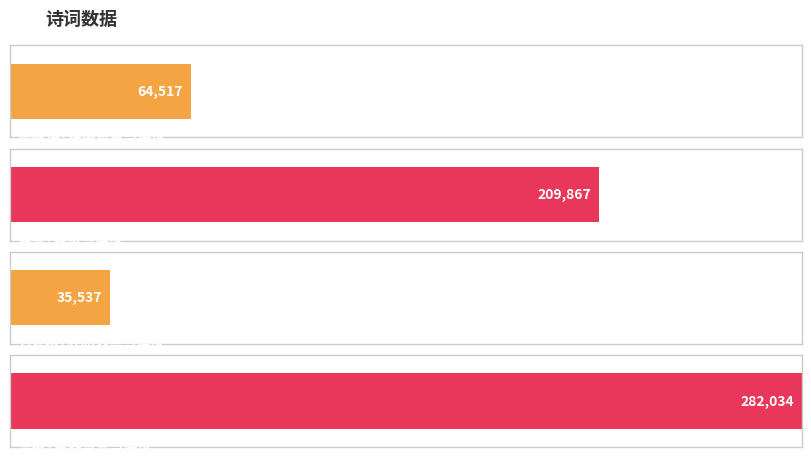

Which category has the lowest value across all series?

万葛树·叶如羽盖岂堪论